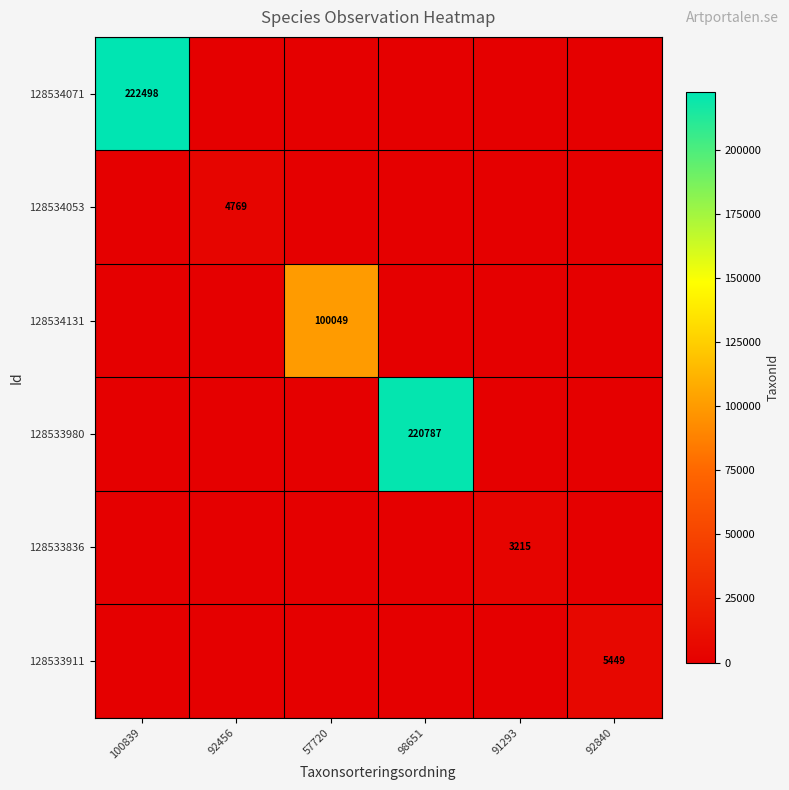

True or false: 128534053 has a value of 4769 at 92456.

True